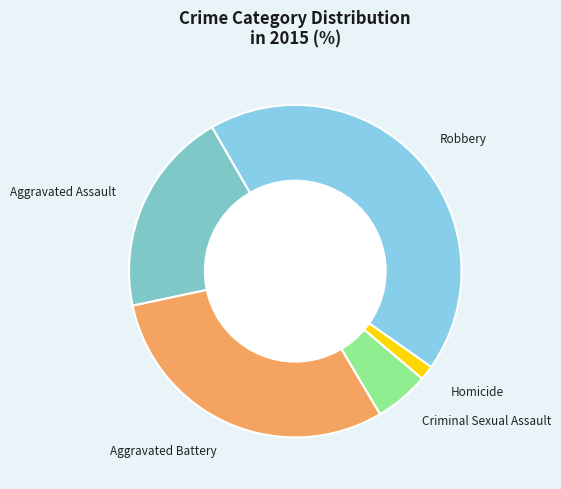

Is the sum of Aggravated Battery and Robbery greater than half?

Yes